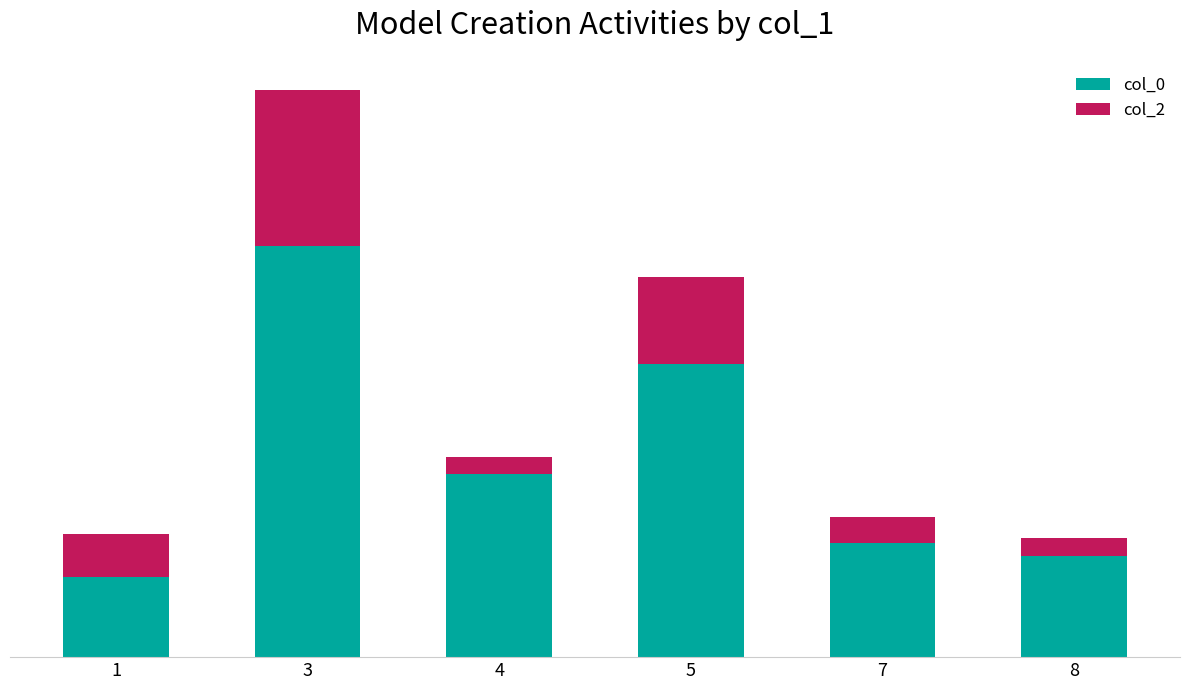

Rank the series by their maximum value, from lowest to highest.

col_2, col_0